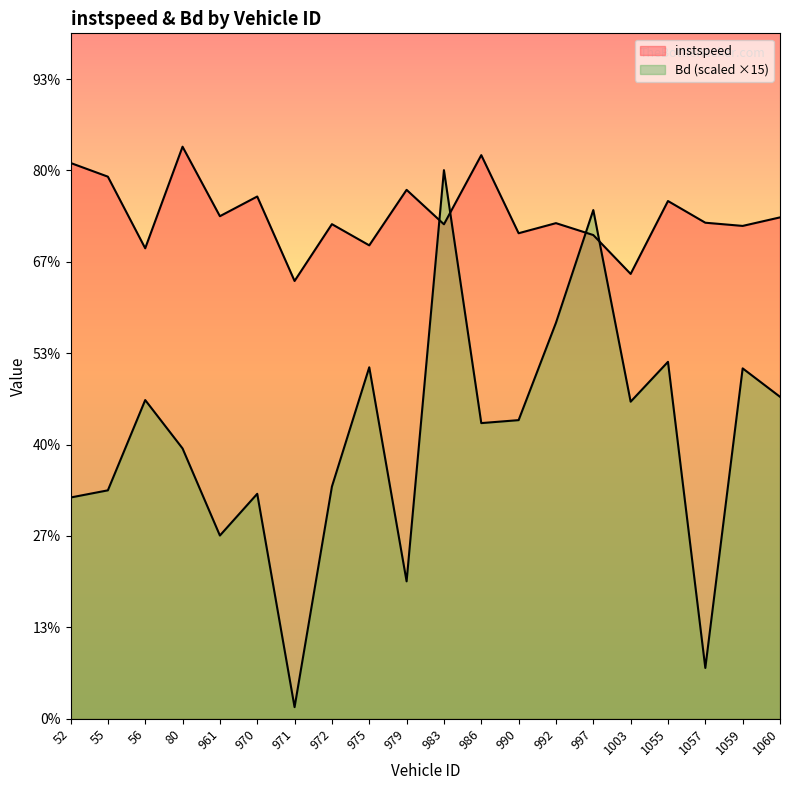

Reading left to right, what are all the values shown in this chart?

instspeed: 52=12.2	55=11.9	56=10.3	80=12.5	961=11.0	970=11.4	971=9.6	972=10.8	975=10.4	979=11.6	983=10.8	986=12.3	990=10.6	992=10.8	997=10.6	1003=9.7	1055=11.3	1057=10.9	1059=10.8	1060=11.0
Bd: 52=4.8	55=5.0	56=7.0	80=5.9	961=4.0	970=4.9	971=0.3	972=5.1	975=7.7	979=3.0	983=12.0	986=6.5	990=6.5	992=8.7	997=11.1	1003=6.9	1055=7.8	1057=1.1	1059=7.7	1060=7.0